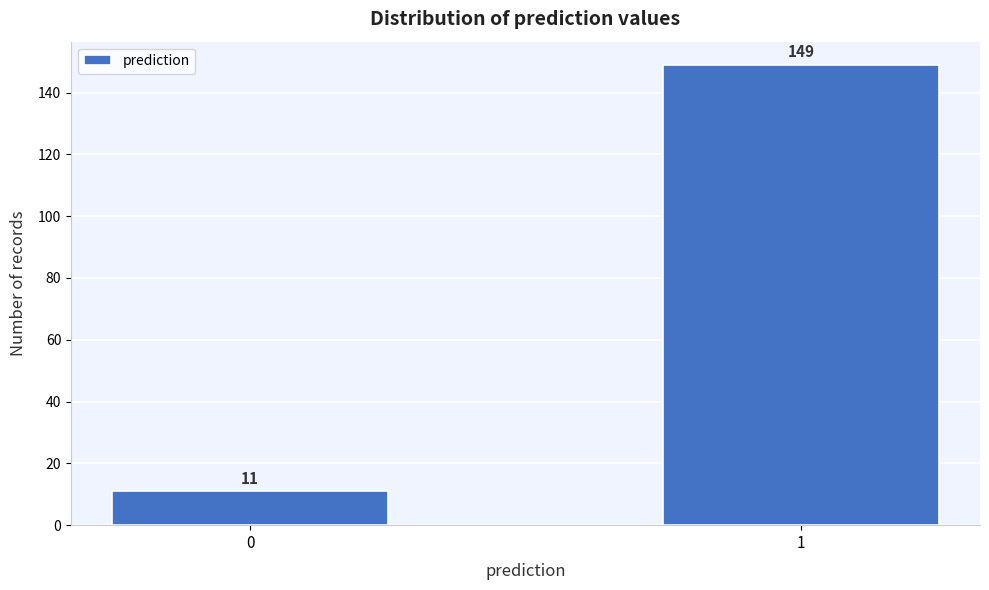

Reading right to left, what are all the values shown in this chart?

1=149	0=11